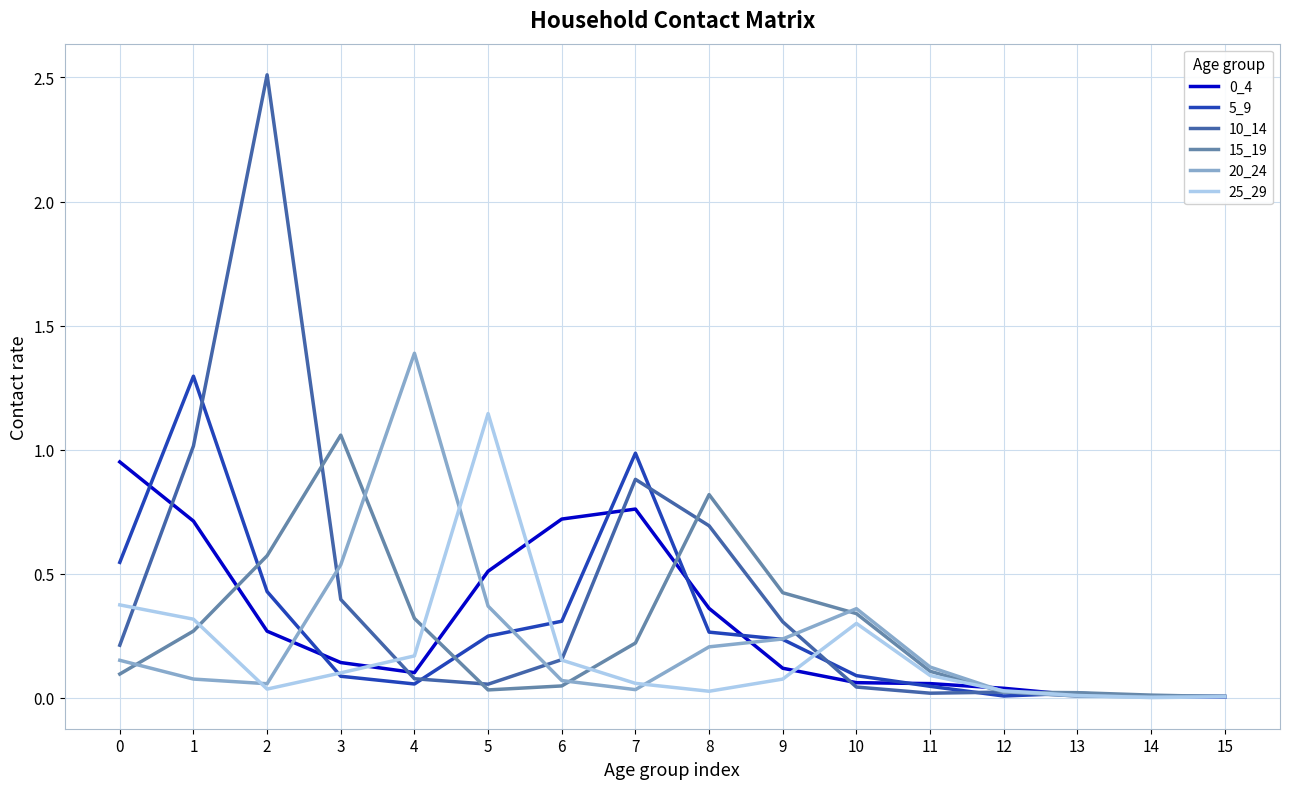

Is the value of 10_14 at 11 greater than the value of 25_29 at 0?

No